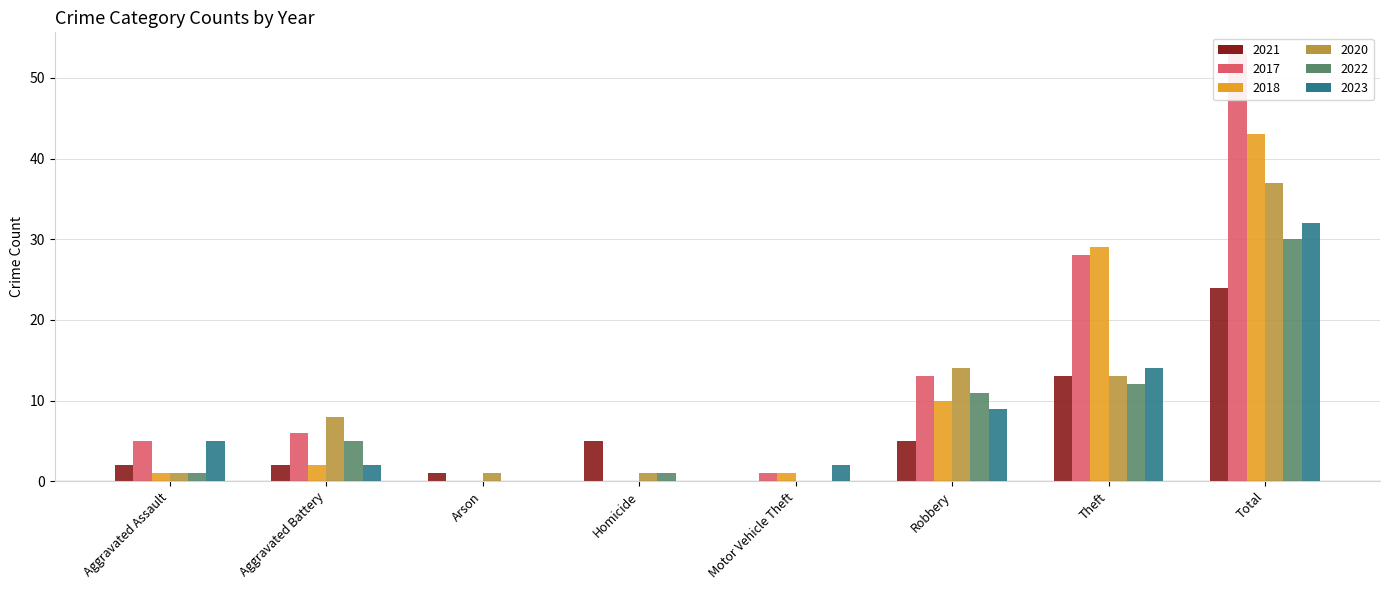

Rank the series by their maximum value, from highest to lowest.

2017, 2018, 2020, 2023, 2022, 2021